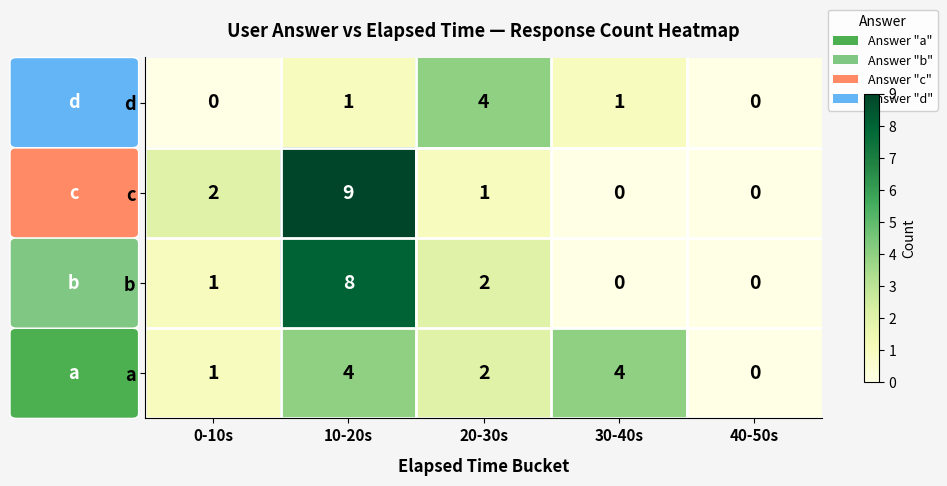

What is the spread (max minus min) of values at 10-20s?

8